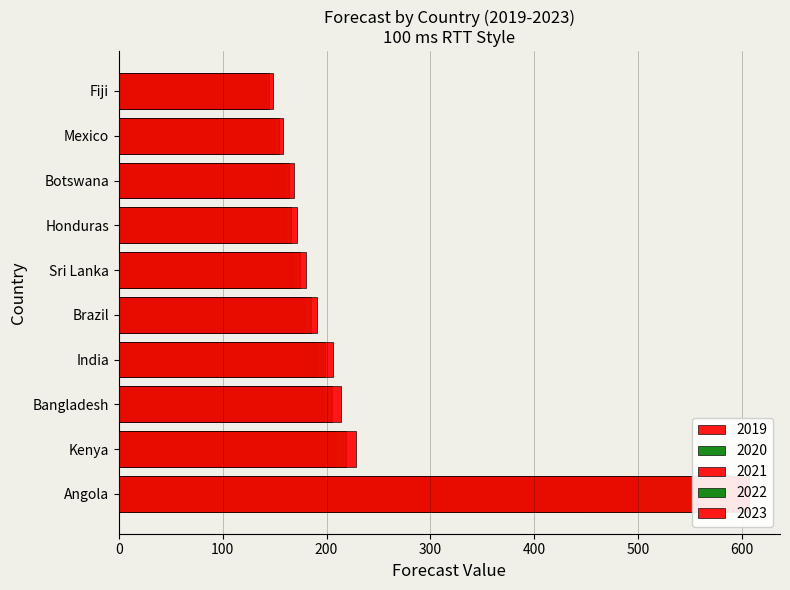

What is the difference between the highest and lowest values at Brazil?

22.8